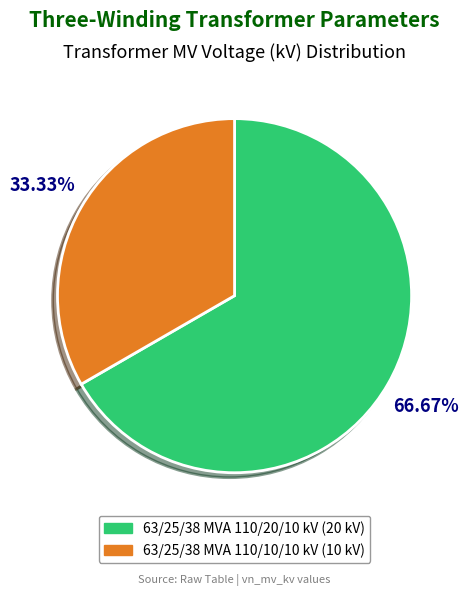

Combined, what portion of the pie is 63/25/38 MVA 110/20/10 kV and 63/25/38 MVA 110/10/10 kV?

100.0%